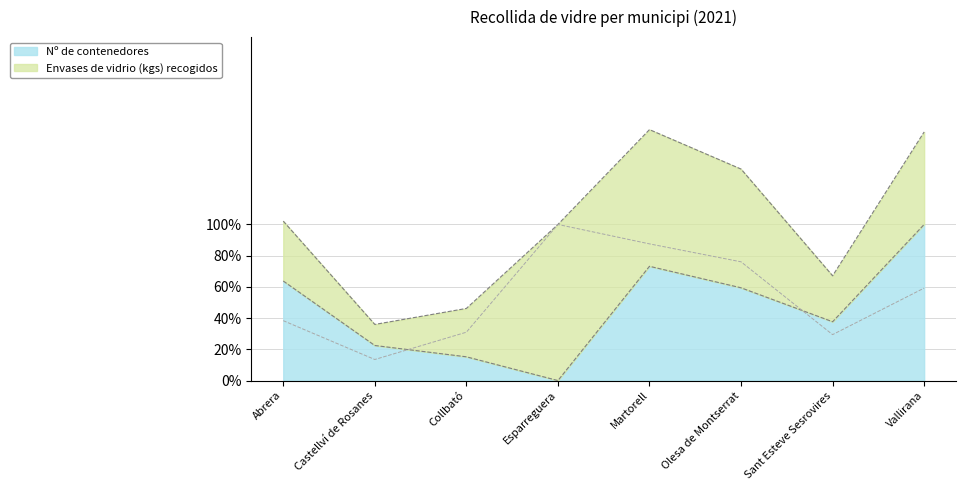

Is the value of Envases de vidrio (kgs) recogidos at Vallirana greater than the value of Nº de contenedores at Martorell?

No